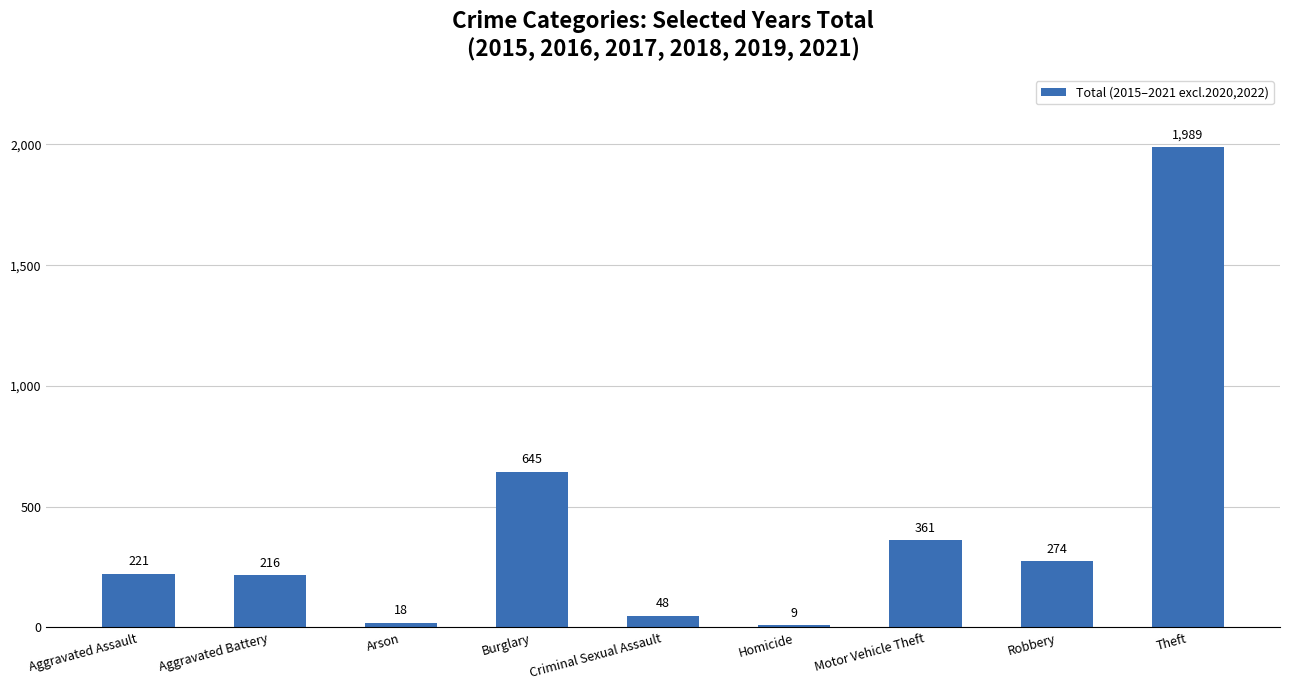

The chart shows a value of 18 at Arson. True or false?

True